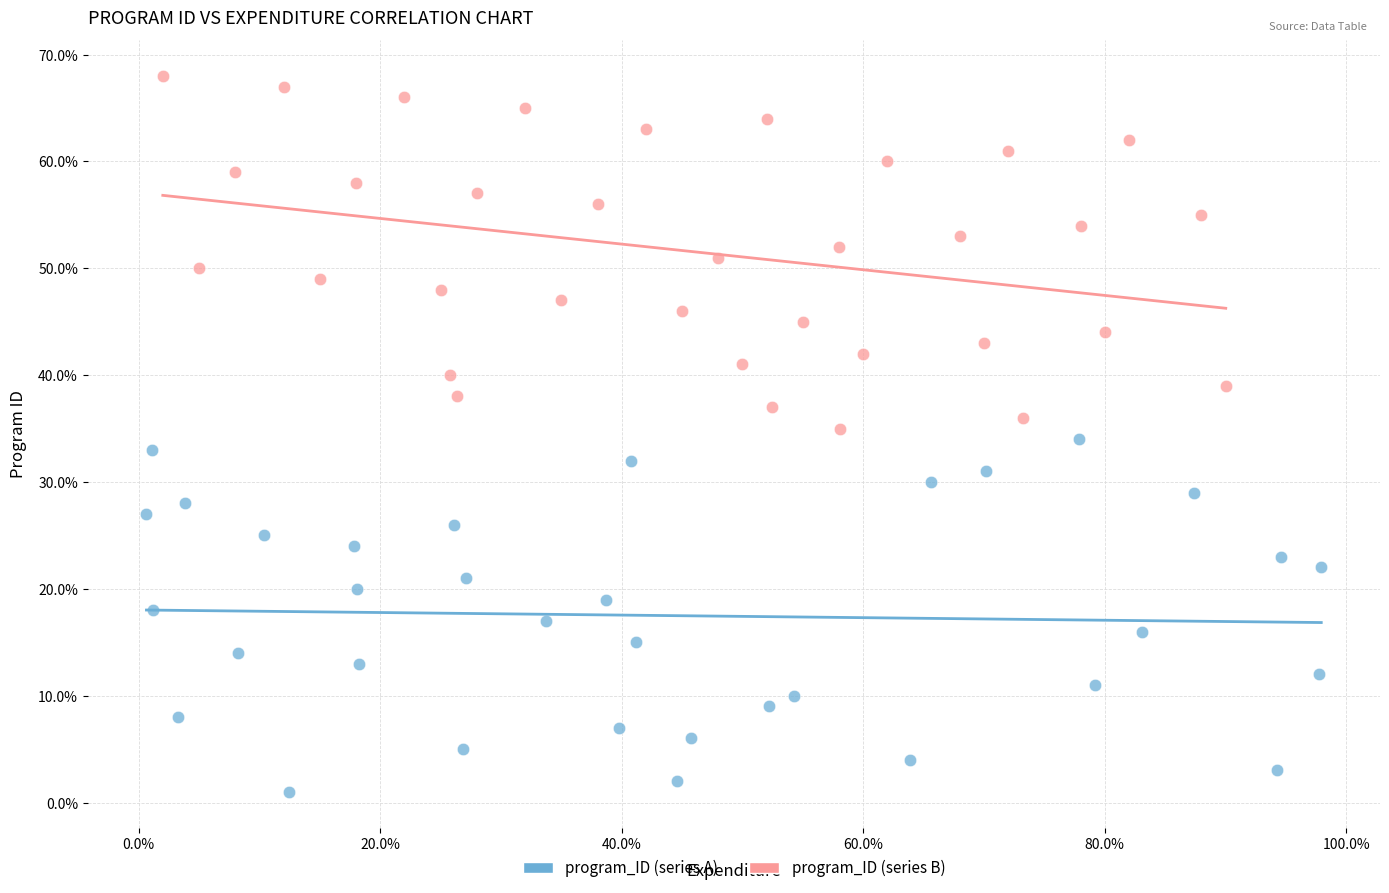

Which series reaches the maximum Y coordinate?

program_ID (series B)